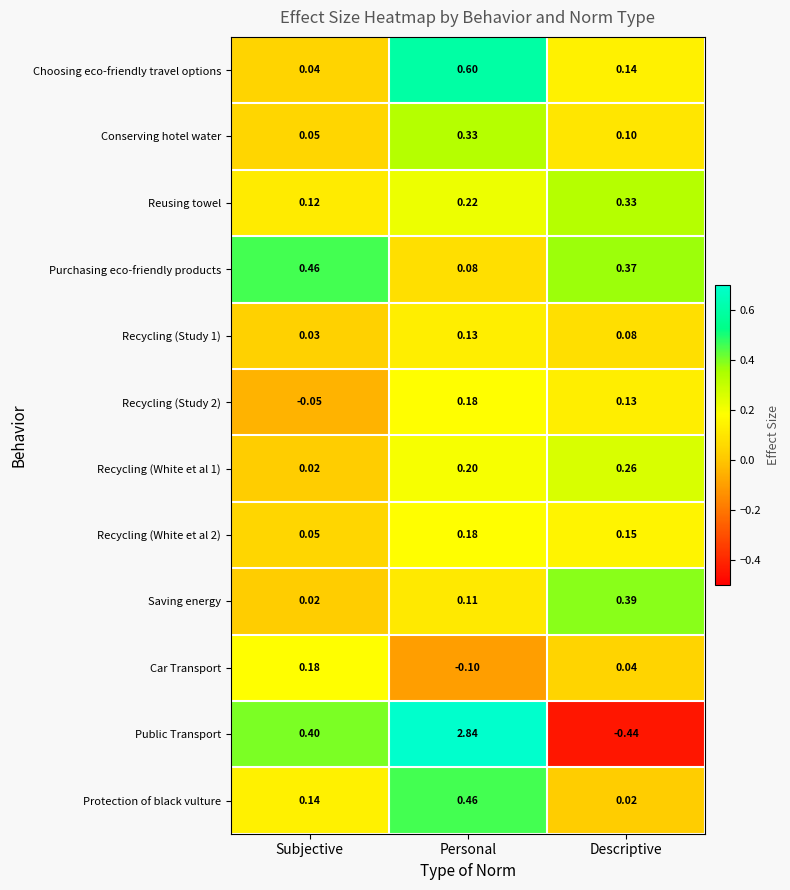

Which category has the highest value in the Choosing eco-friendly travel options series?

Personal